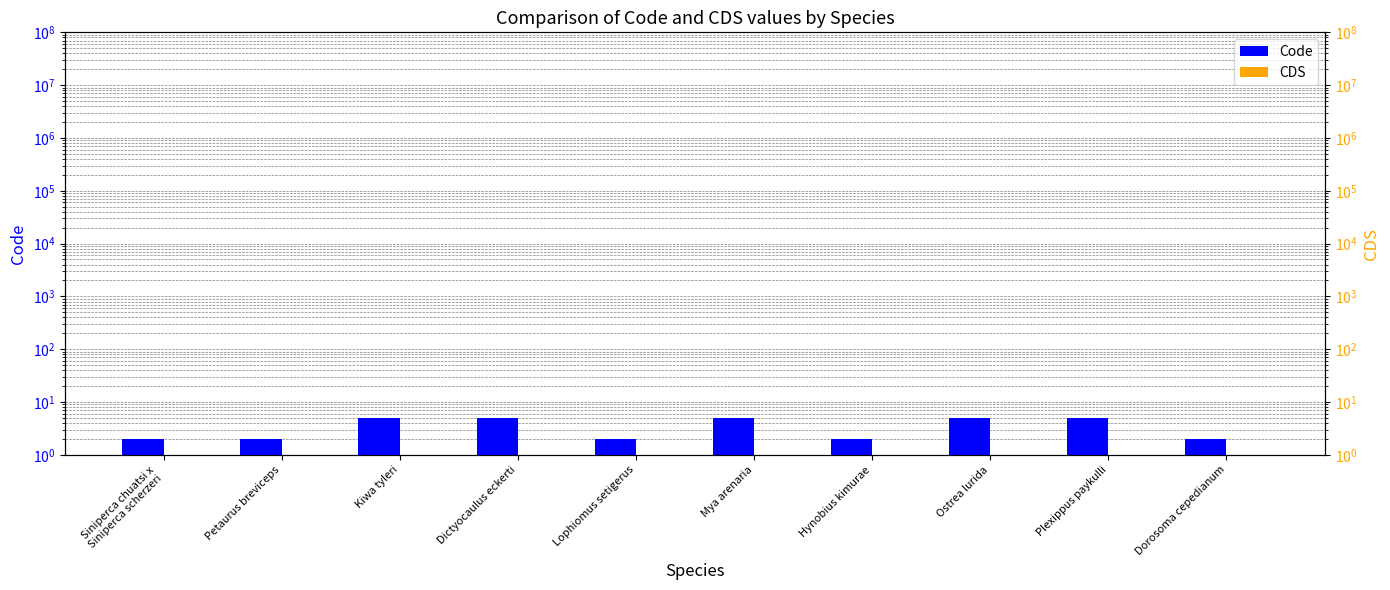

What is the total value across all series at Kiwa tyleri?

5.1